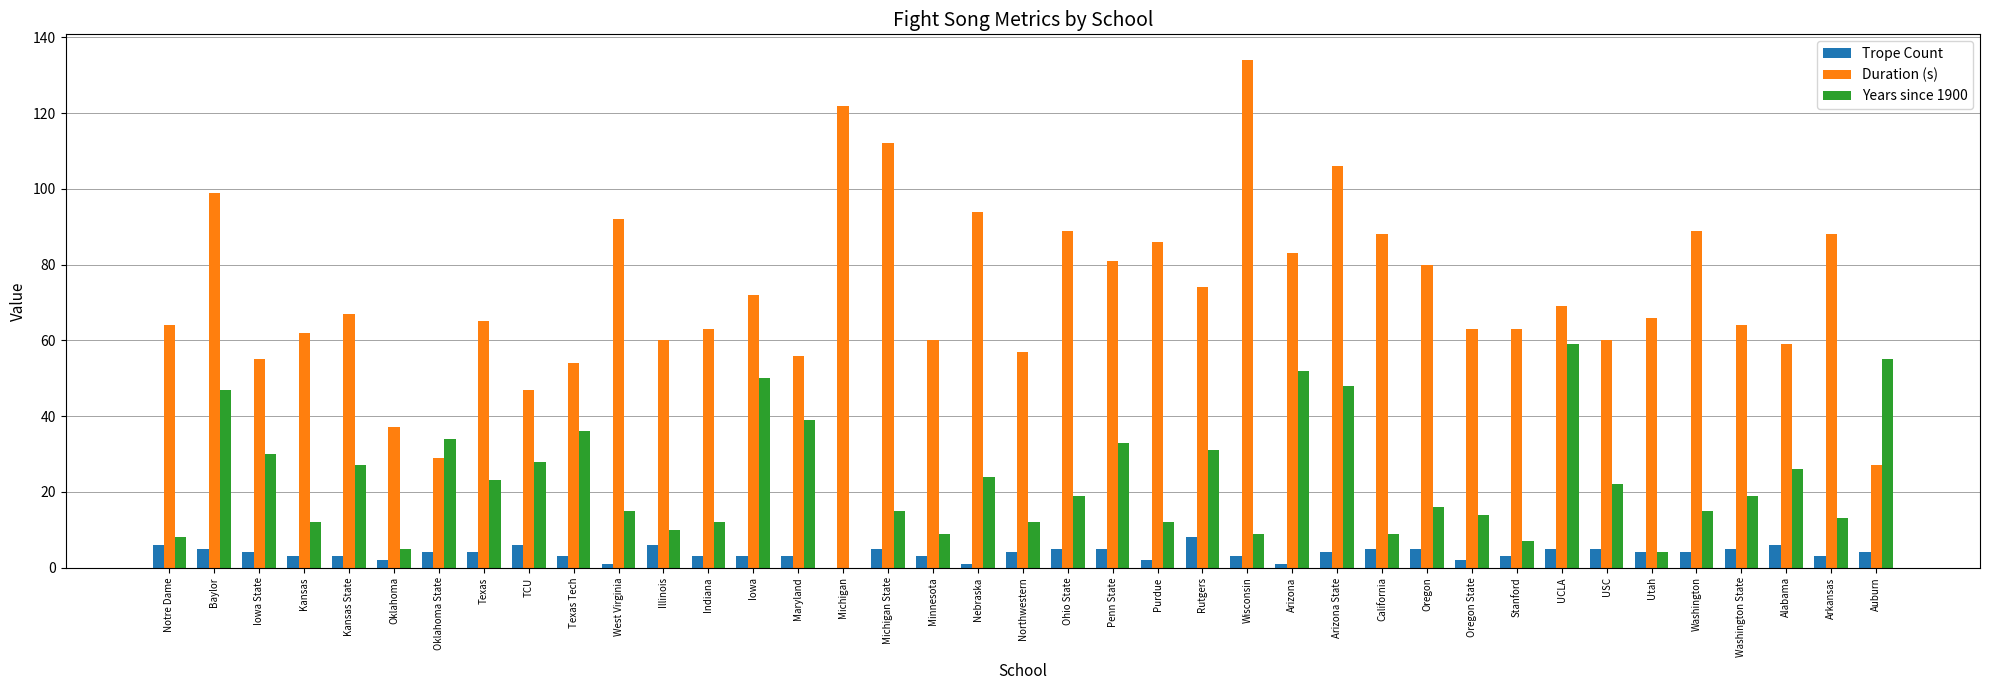

Is it true that Years since 1900 equals 14 at Oregon State?

True